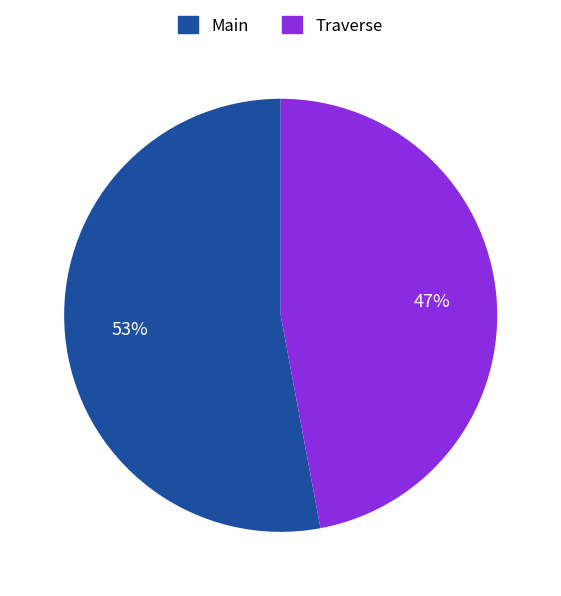

Which slice is the smallest?

Traverse